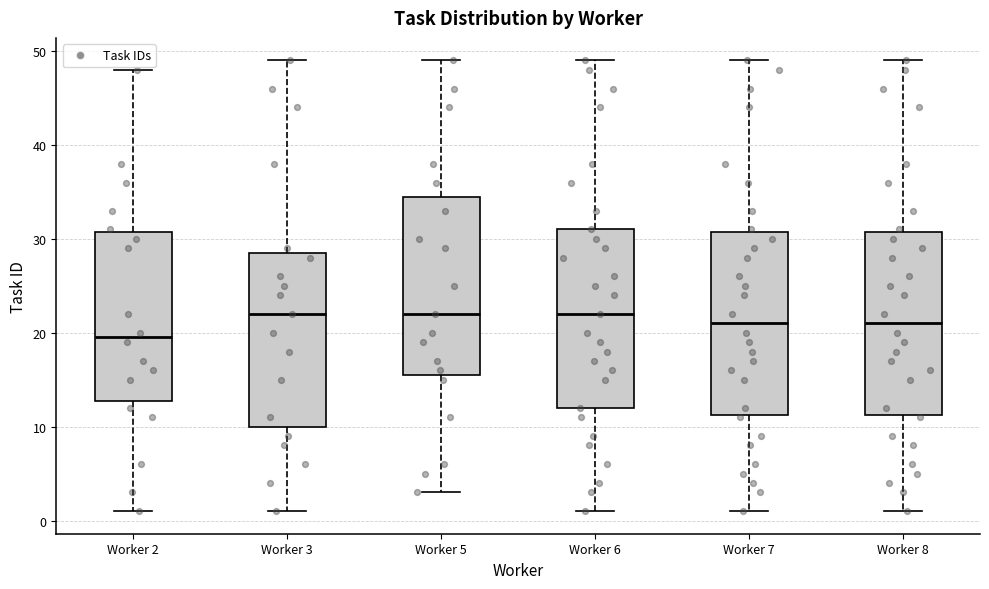

Where does the median line of the box for Worker 2 sit on the y-axis? The values are not printed on the chart, so give them approximately, as read against the axis.

20